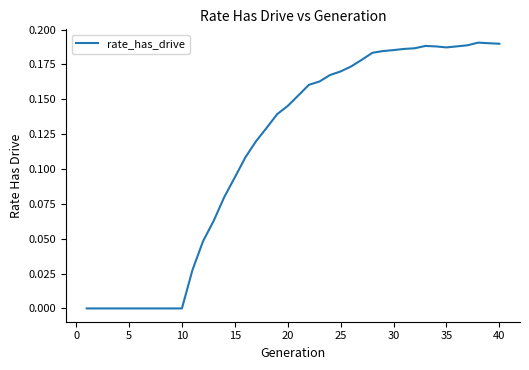

True or false: there are more than 2 points higher than both neighbors.

False